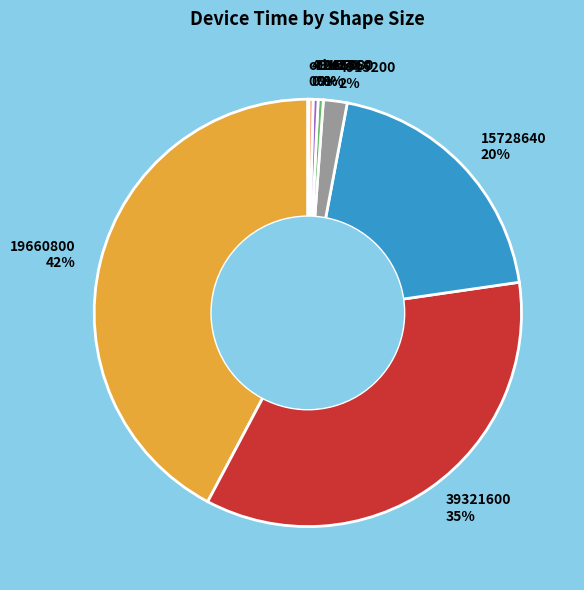

To the nearest percent, what is the difference between the largest and smallest slice percentages?

42%